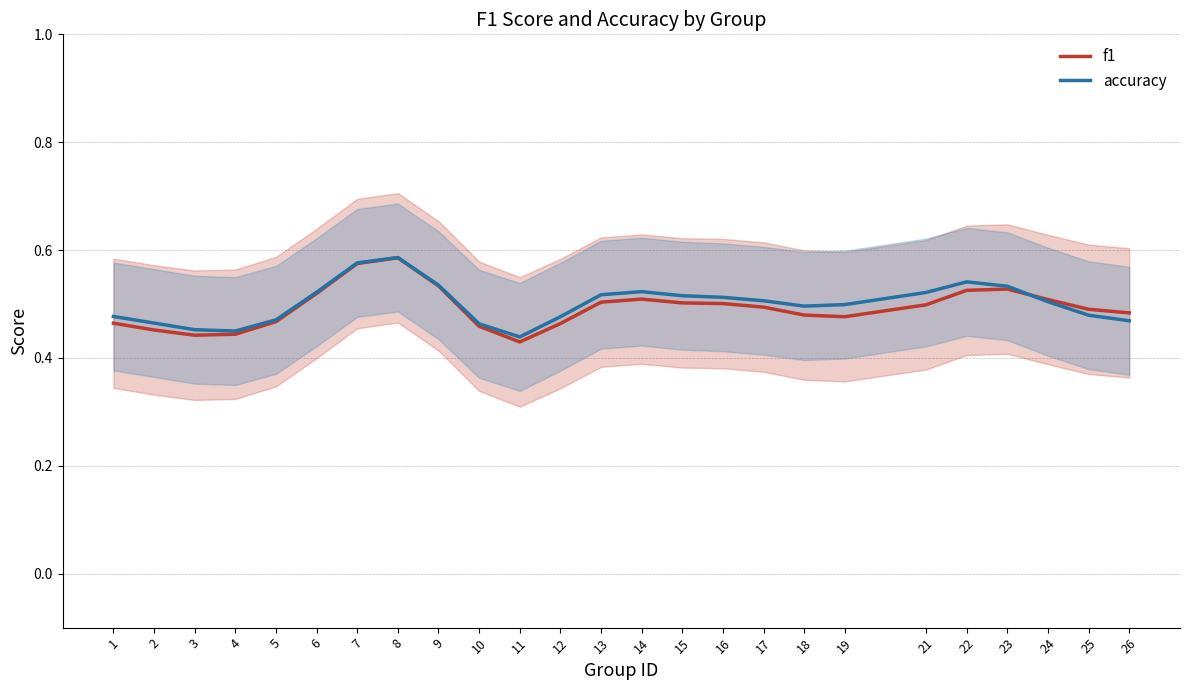

Between which two adjacent categories do f1 and accuracy first intersect?

23 and 24